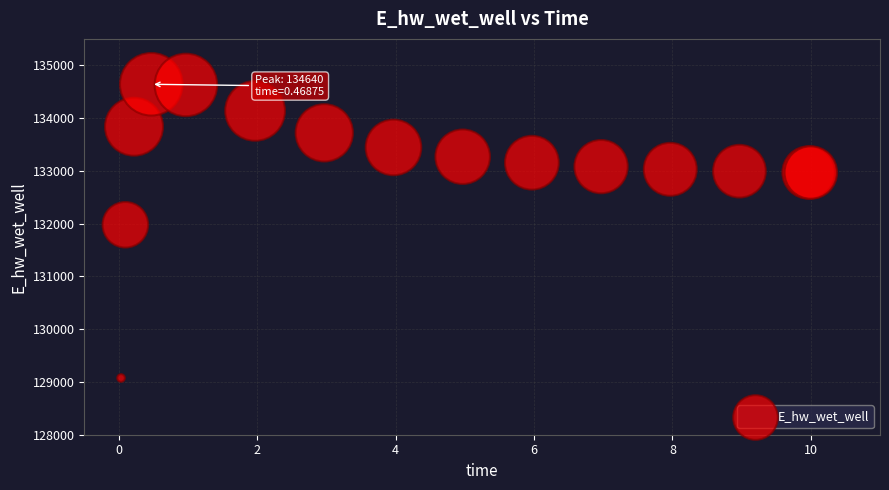

What Y value in the scatter plot is closest to 131857?

131978.4